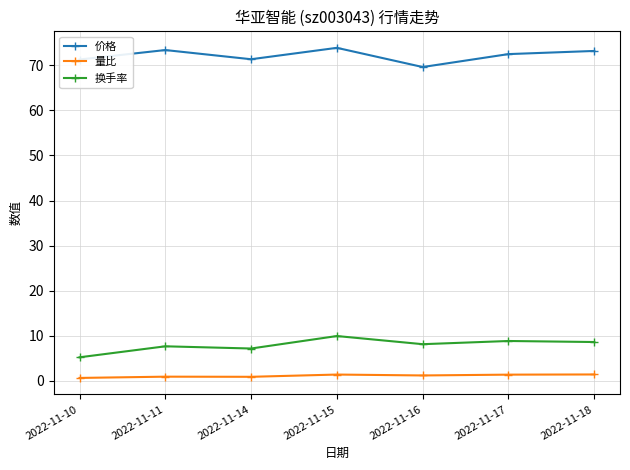

What is the value of the 量比 point at the 3rd from the left?

0.9